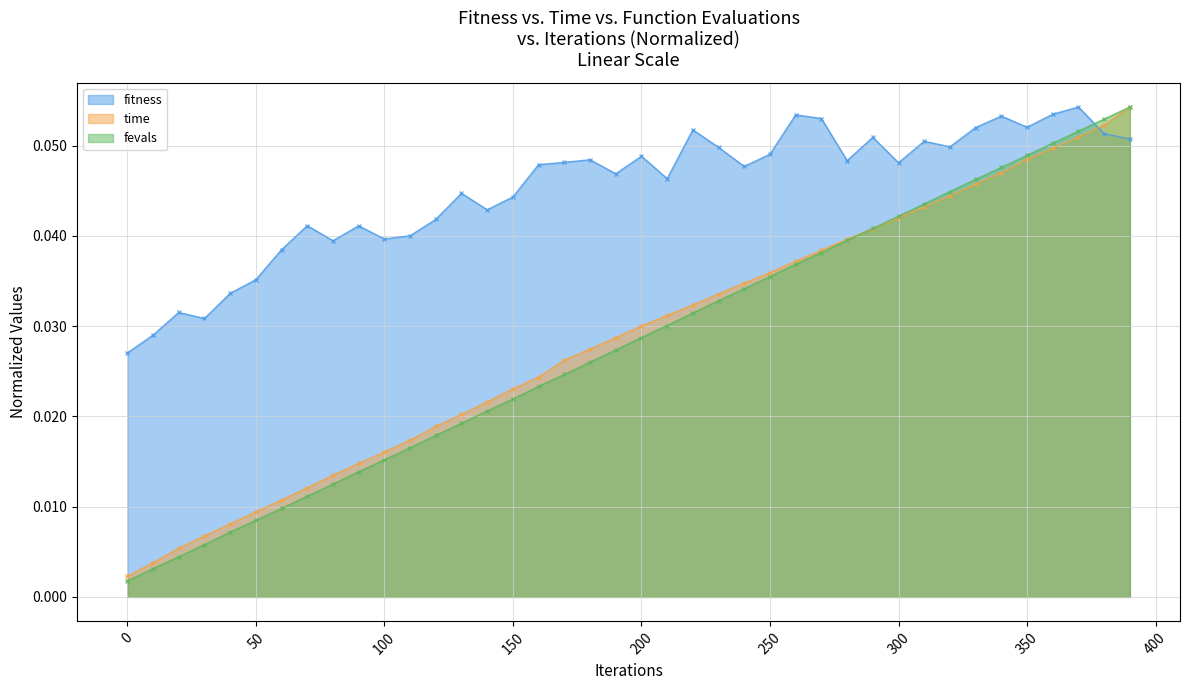

Is the value of time at 20 greater than the value of fitness at 280?

No